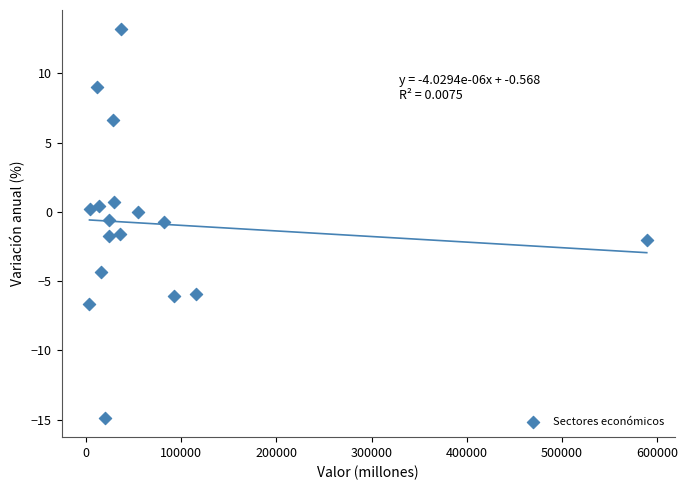

What is the range of Y values (max minus min)?

28.0